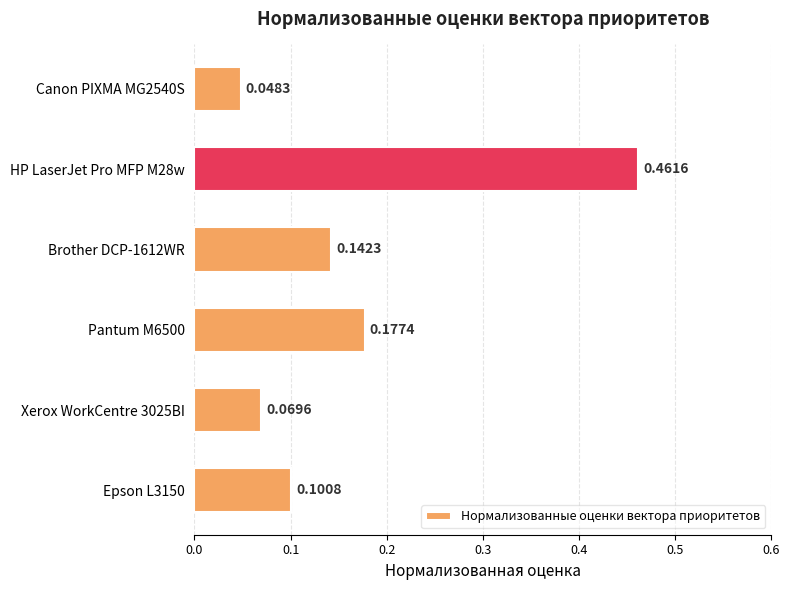

What is the sum of all values?

1.0